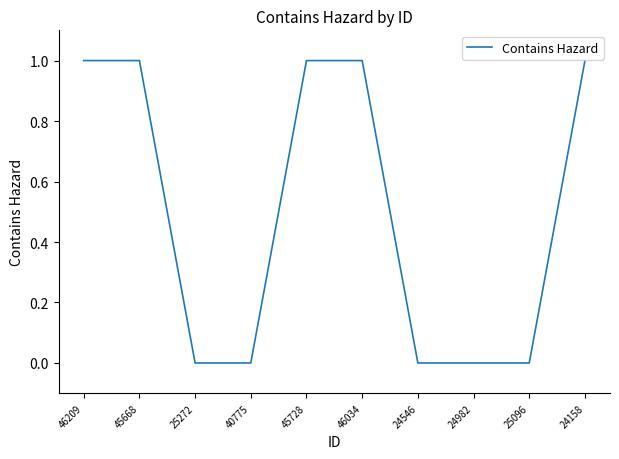

Count the values in the range 0 to 1.

10